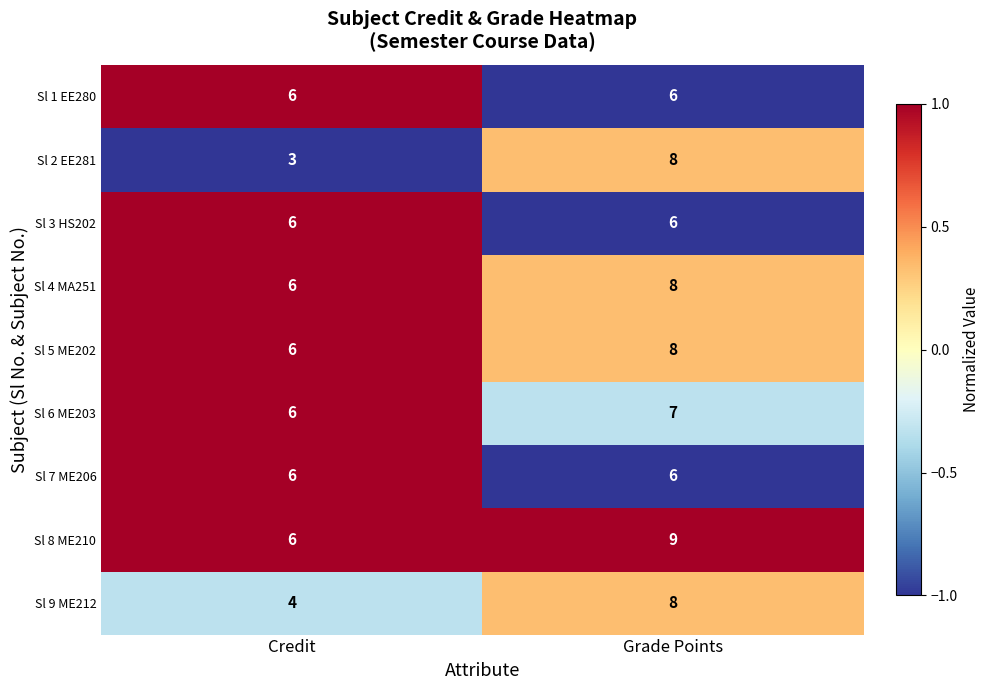

The Sl 3 HS202 series shows 9 at Credit. True or false?

False